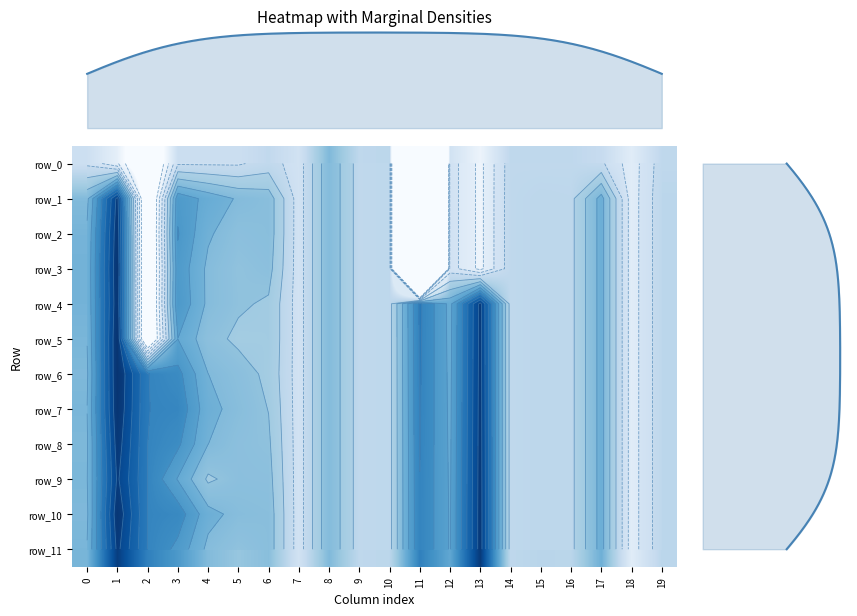

The value of row_8 at 18 is -0.4. True or false?

False